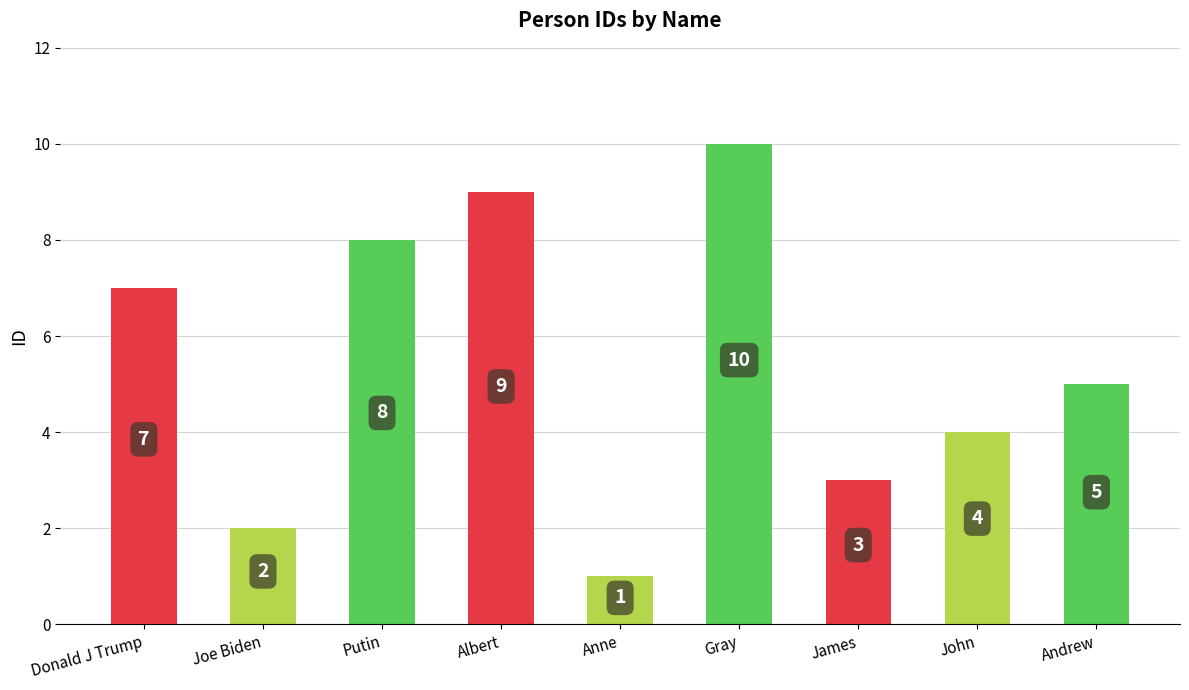

Does the chart contain stacked bars?

No